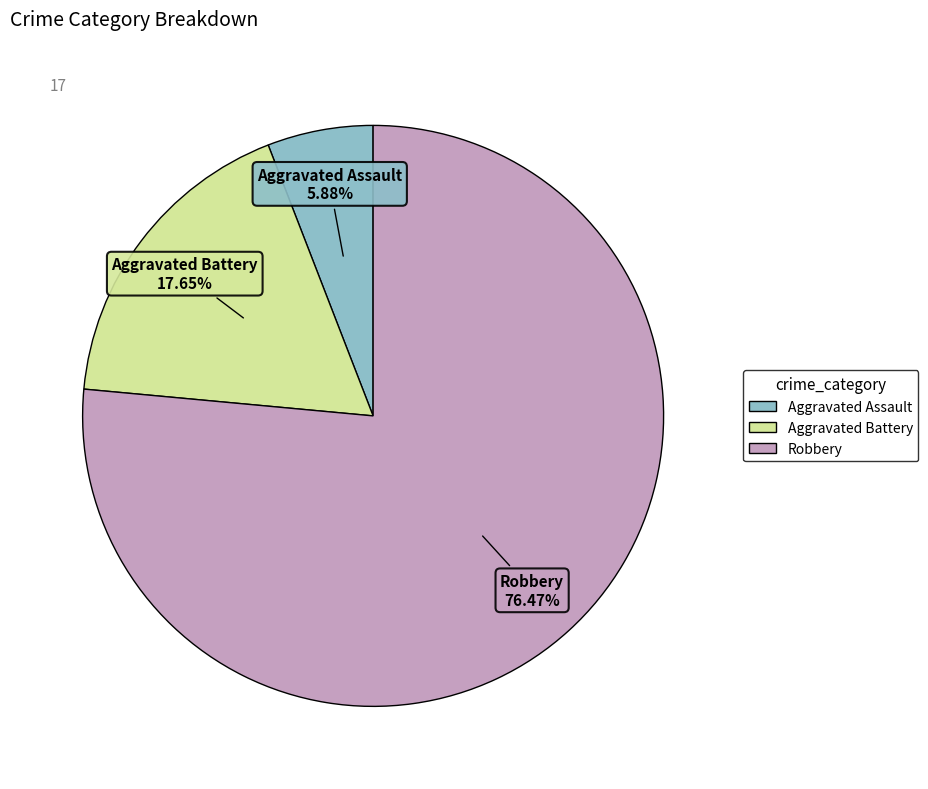

What is the ratio of the value at Robbery to the value at Aggravated Assault?

13.0